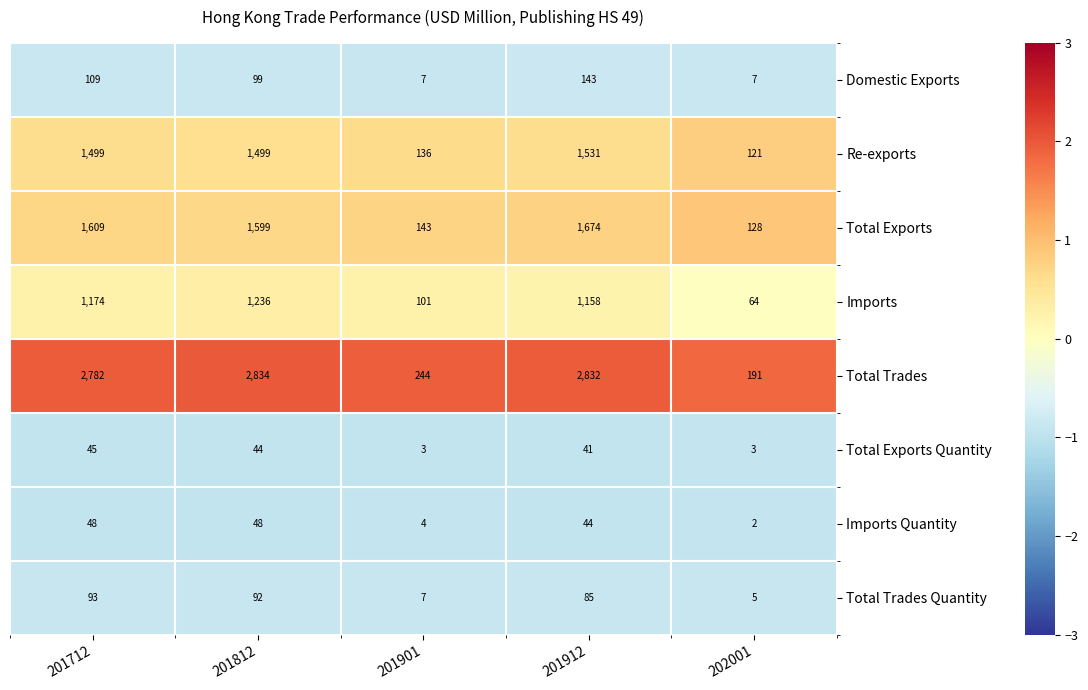

What is the spread (max minus min) of values at 201901?

241